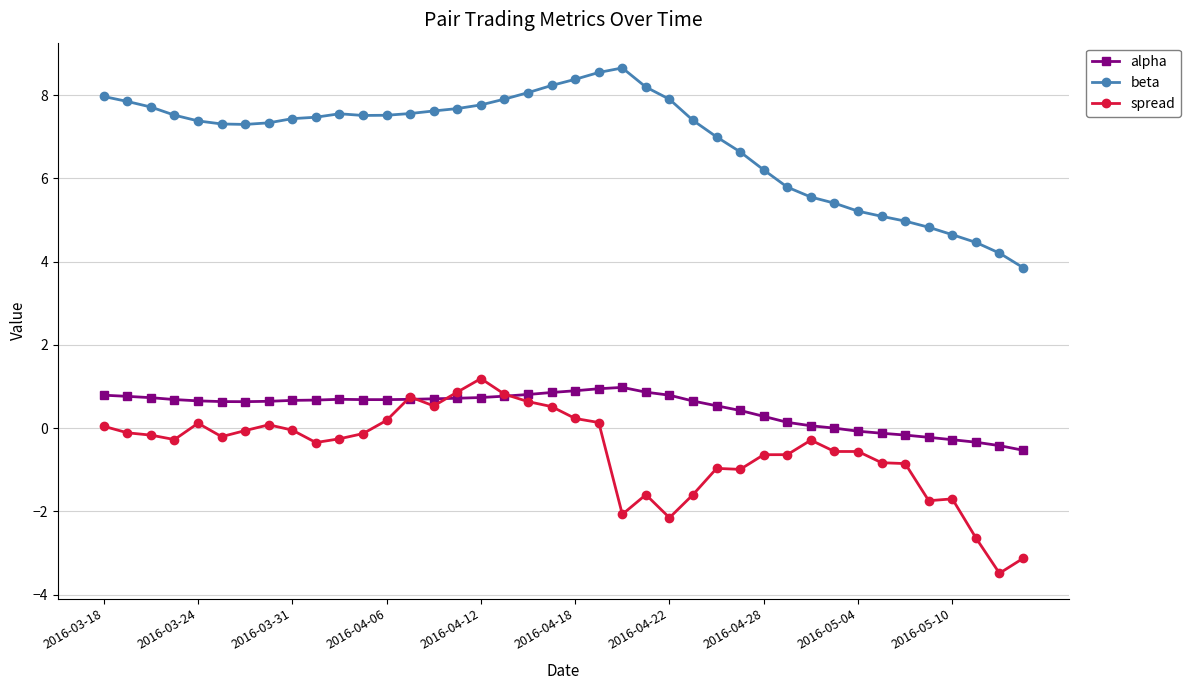

At how many categories does at least one series exceed 6?

29